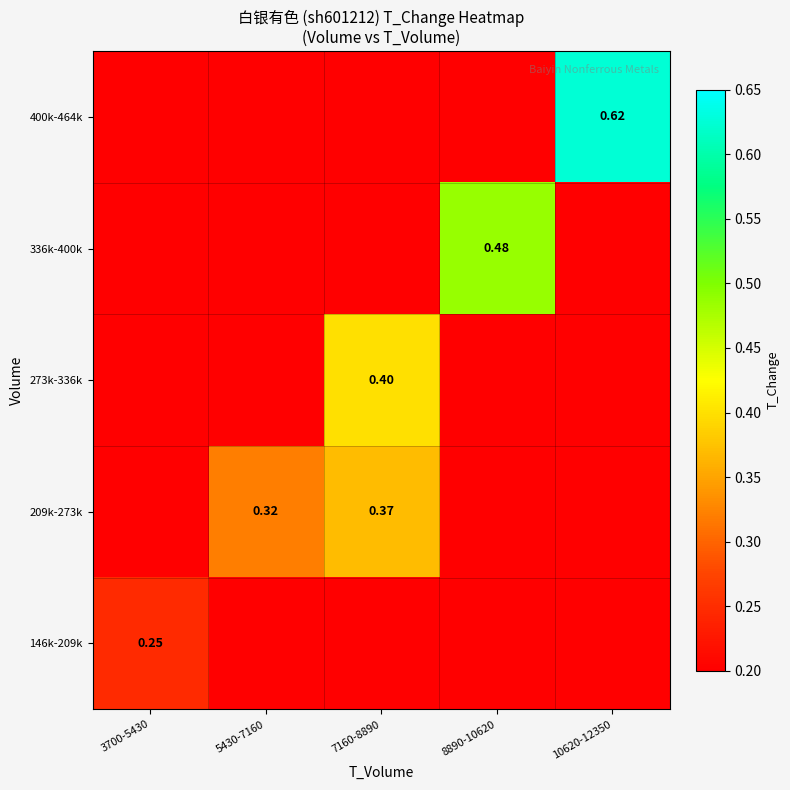

At which label does 400k-464k reach its minimum?

3700-5430